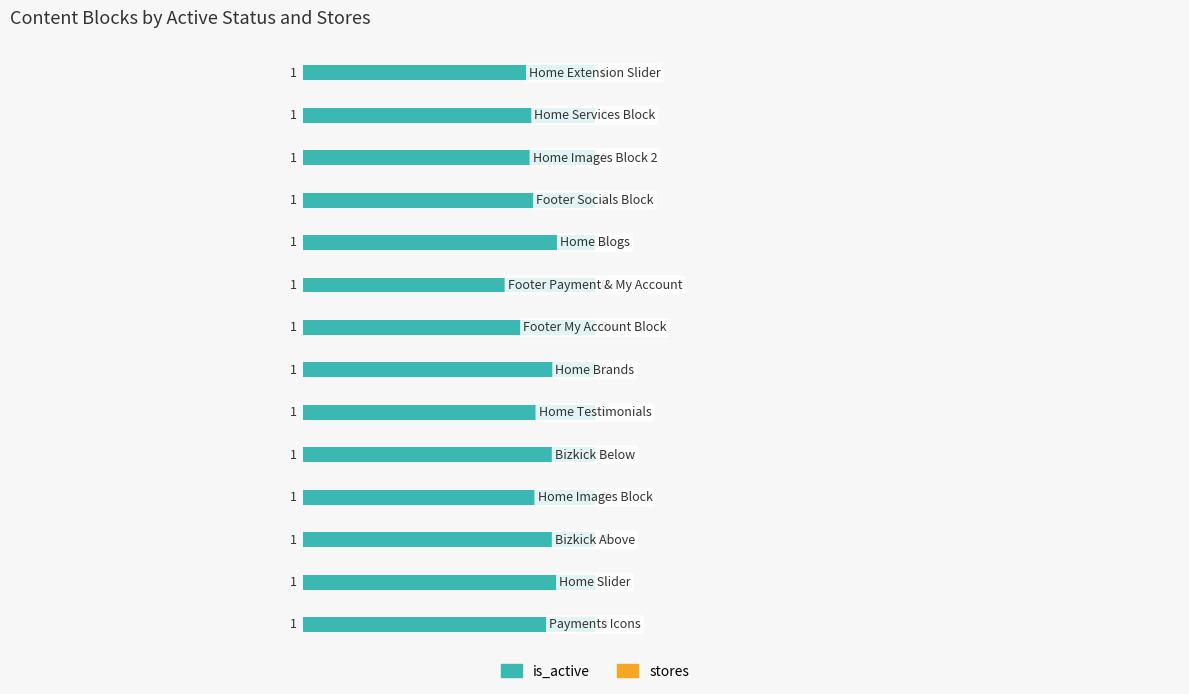

What is the greatest value displayed?

1